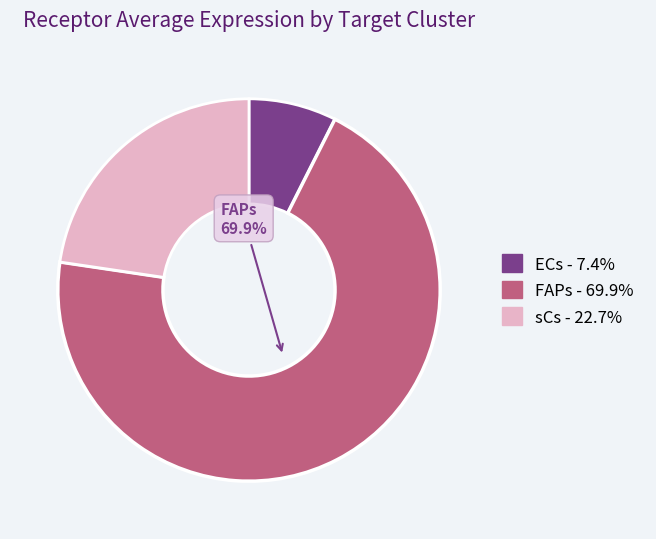

Is there a majority slice in this chart?

Yes